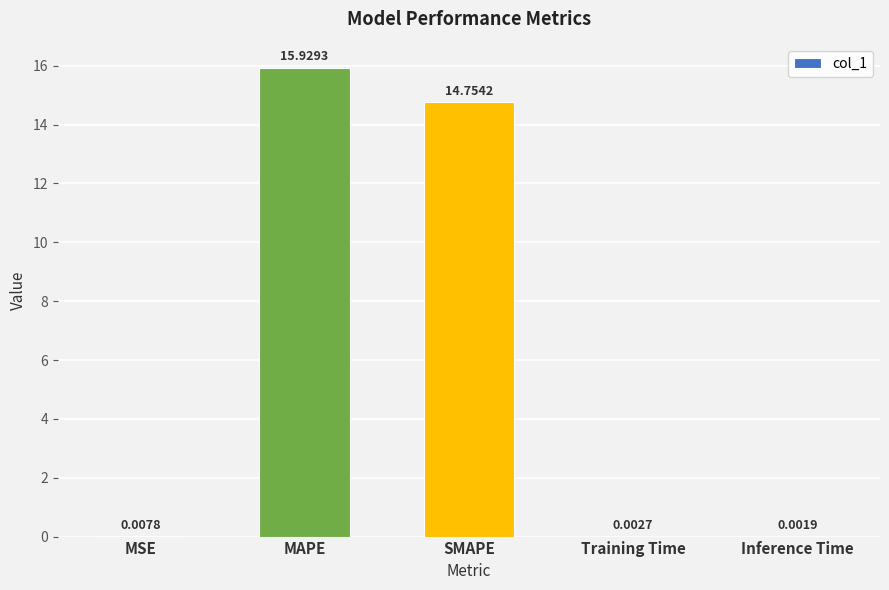

Which label corresponds to the largest value in the chart?

MAPE